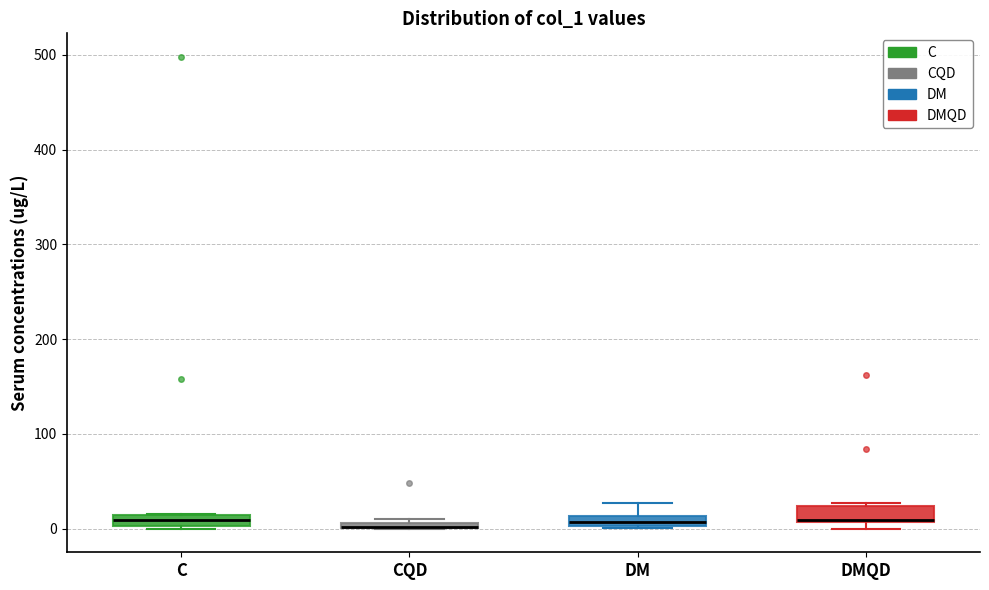

Where is the upper edge of the box for DM on the y-axis? The values are not printed on the chart, so give them approximately, as read against the axis.

10